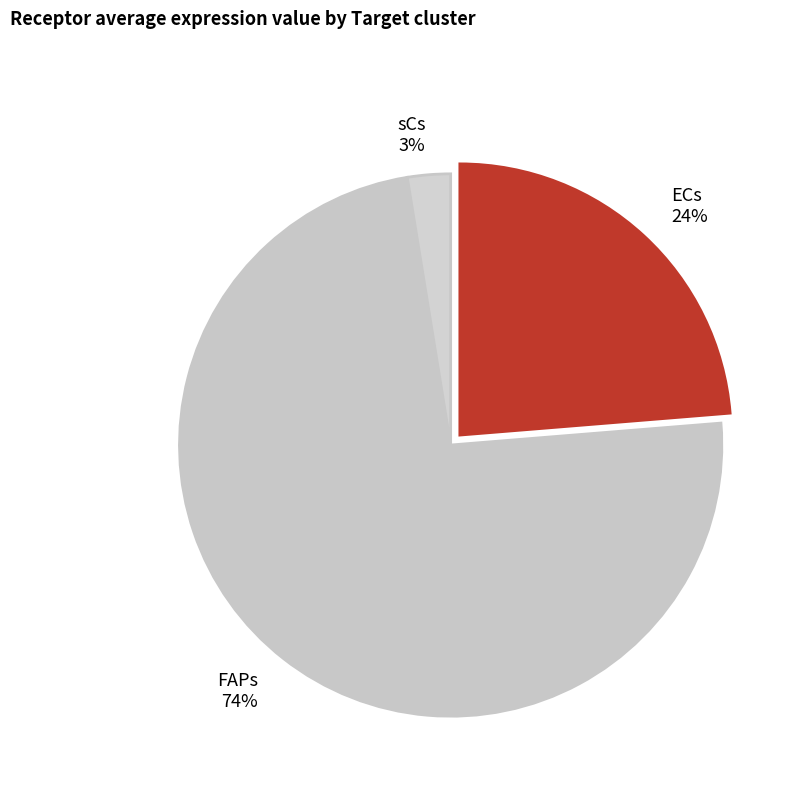

Is it true that sCs is 3% of the pie?

True